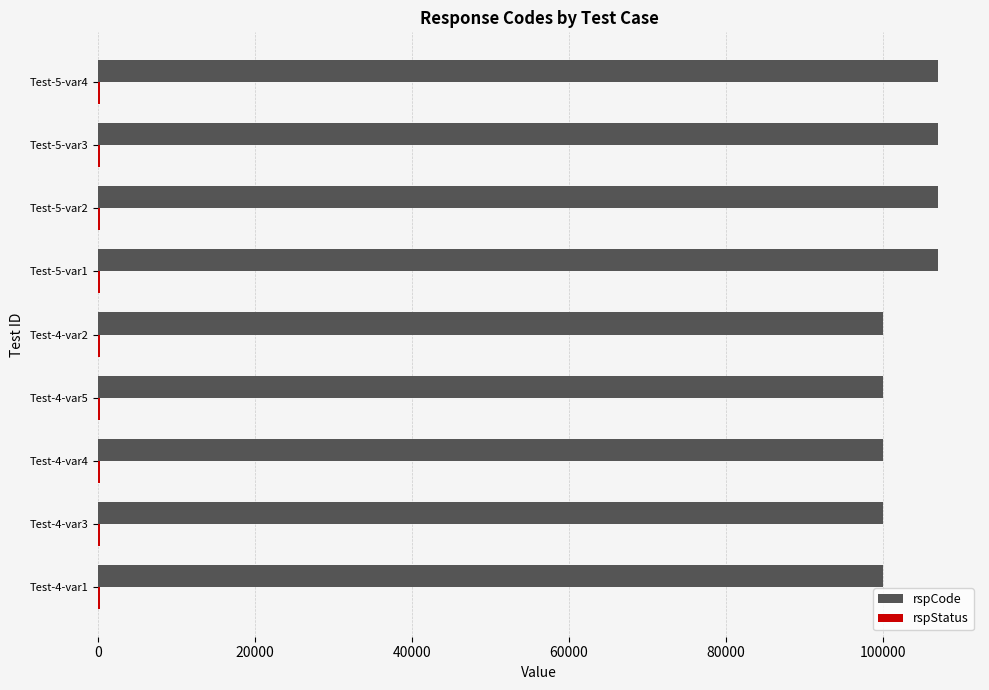

The value of rspCode at Test-5-var3 is 161459. True or false?

False